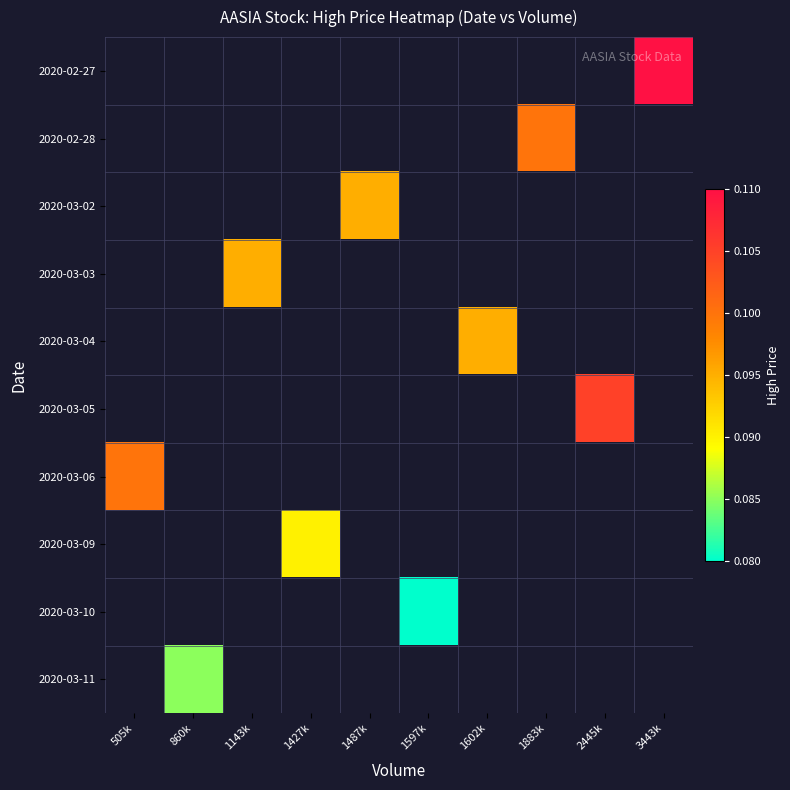

The 2020-03-10 series shows 0.1 at 1597k. True or false?

False